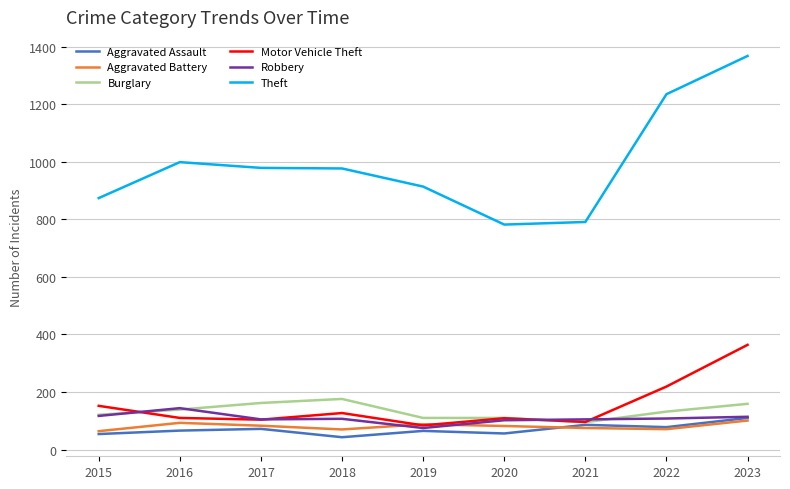

What is the total value across all series at 2023?

2216